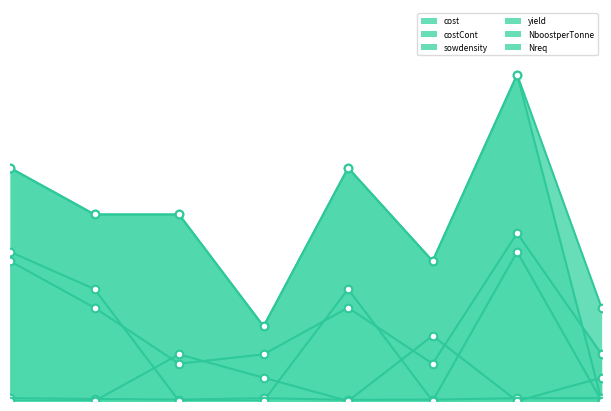

What are all the series names shown in the legend?

cost, costCont, sowdensity, yield, NboostperTonne, Nreq